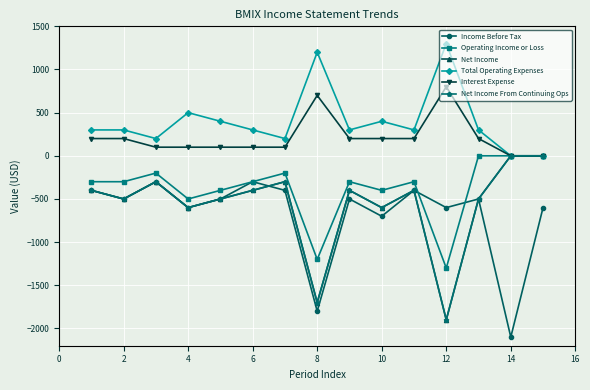

Is this an area chart (filled region under the line)?

No